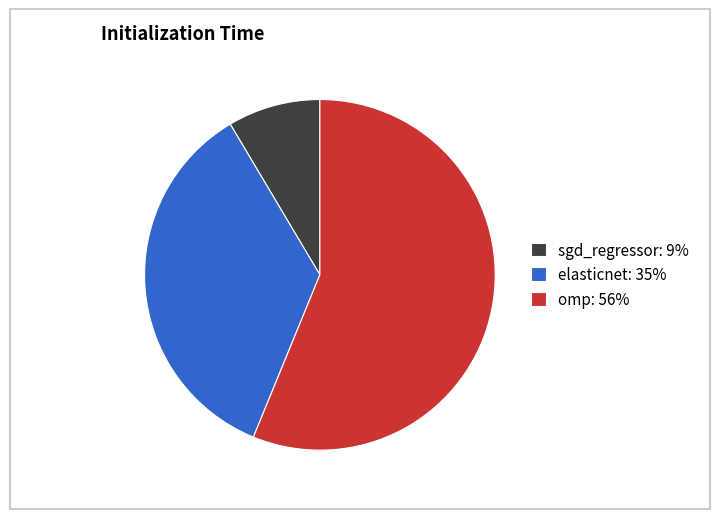

Is omp the majority of the pie?

Yes